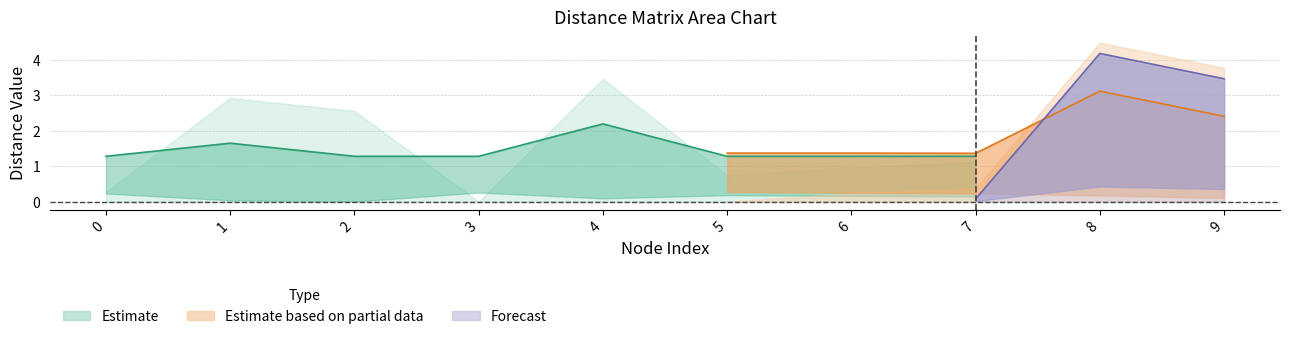

What is the spread (max minus min) of values at 2?

2.6